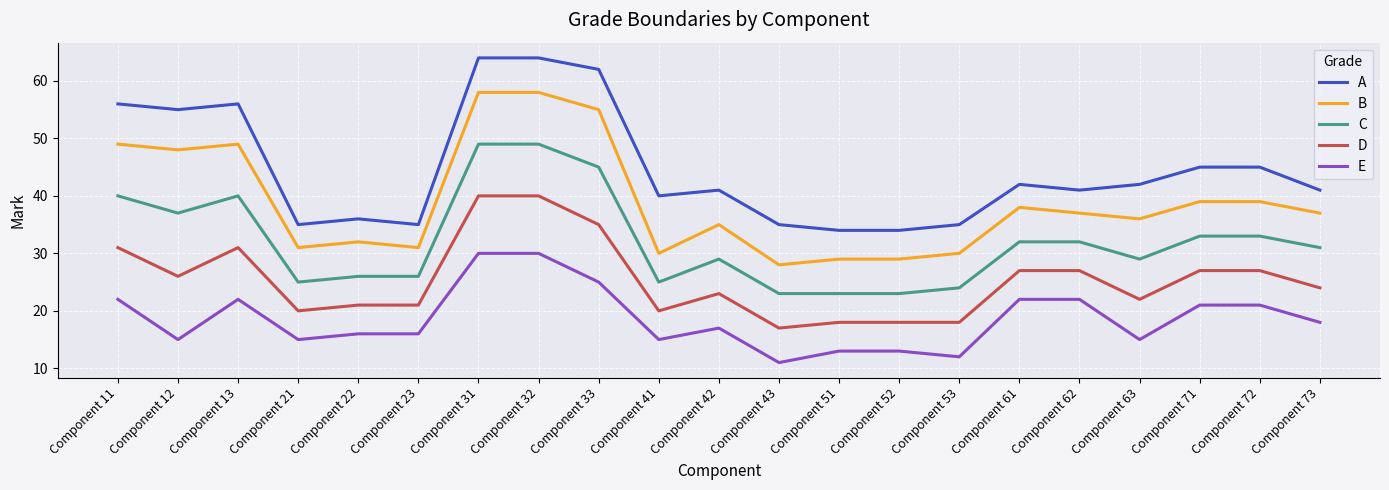

What is the highest value of the A series?

64